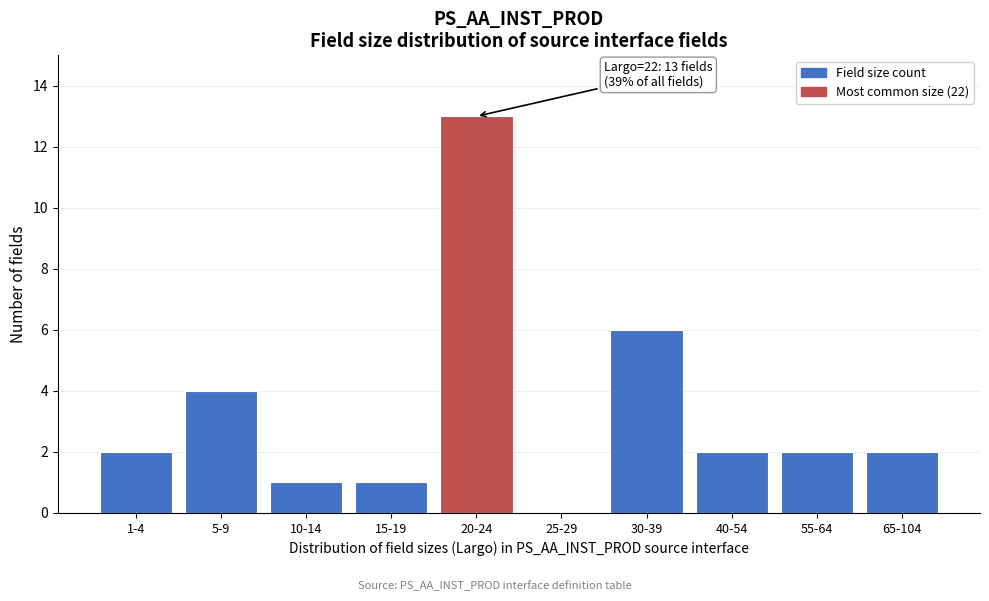

Reading right to left, extract all data points from this chart.

65-104=2	55-64=2	40-54=2	30-39=6	25-29=0	20-24=13	15-19=1	10-14=1	5-9=4	1-4=2